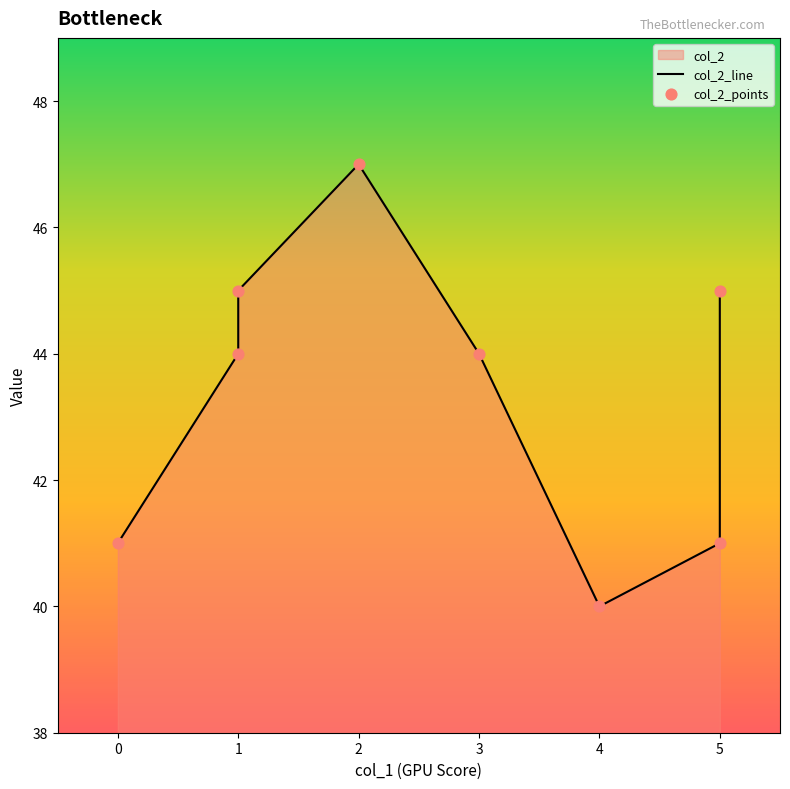

Which series contains the highest Y value?

col_2_line